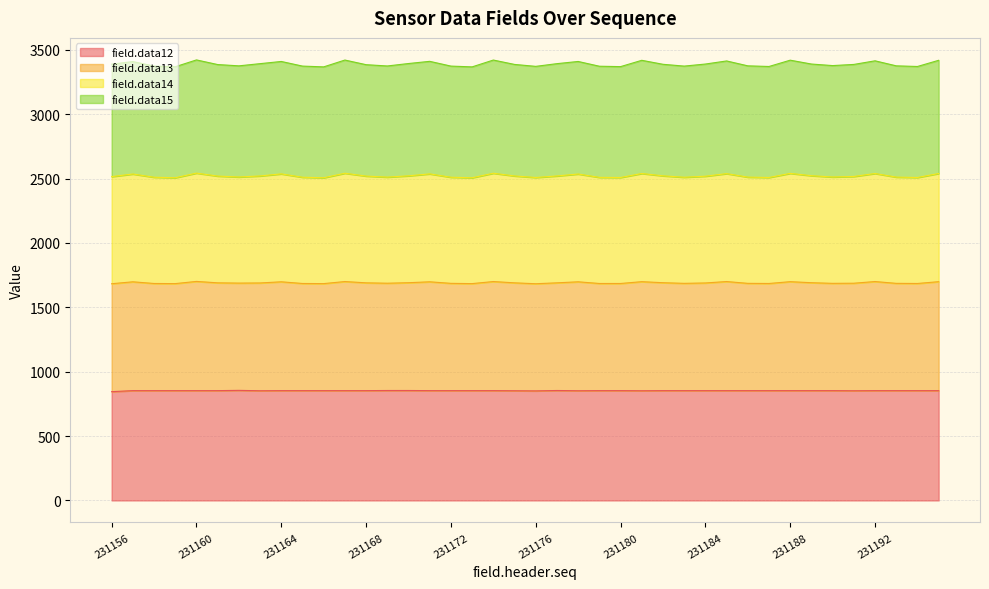

What is the maximum value for field.data12?

855